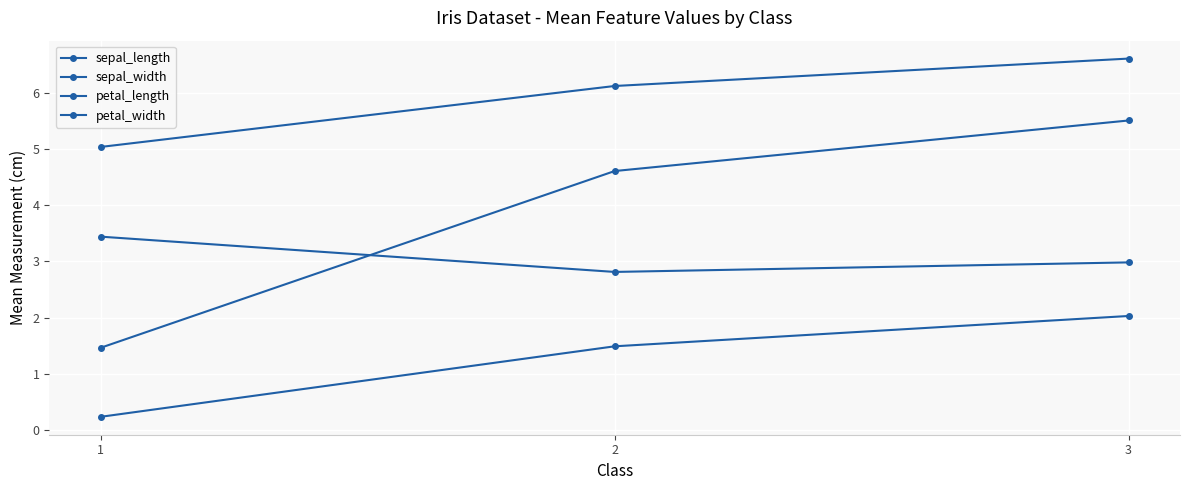

Where does the petal_length series first go above 4?

2